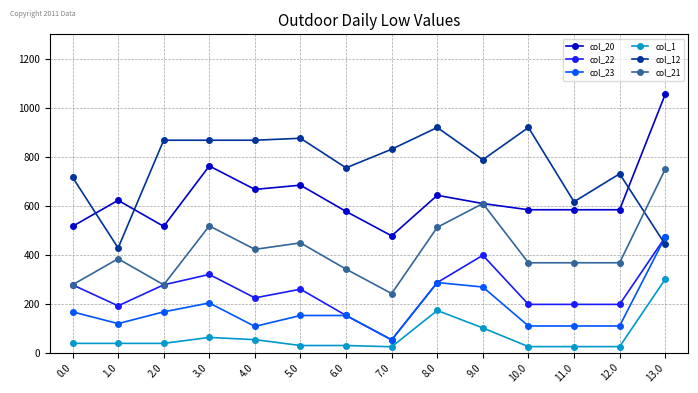

At which category is the sum across all series the highest?

13.0